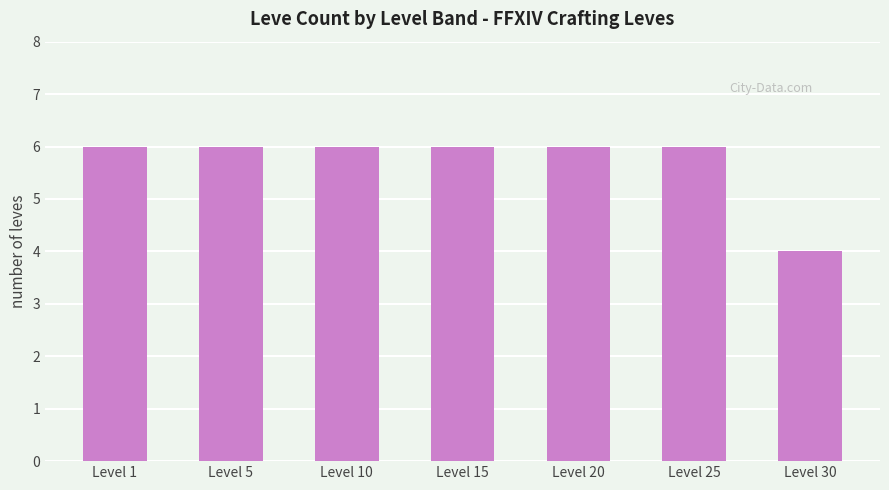

Does the chart contain any negative values?

No